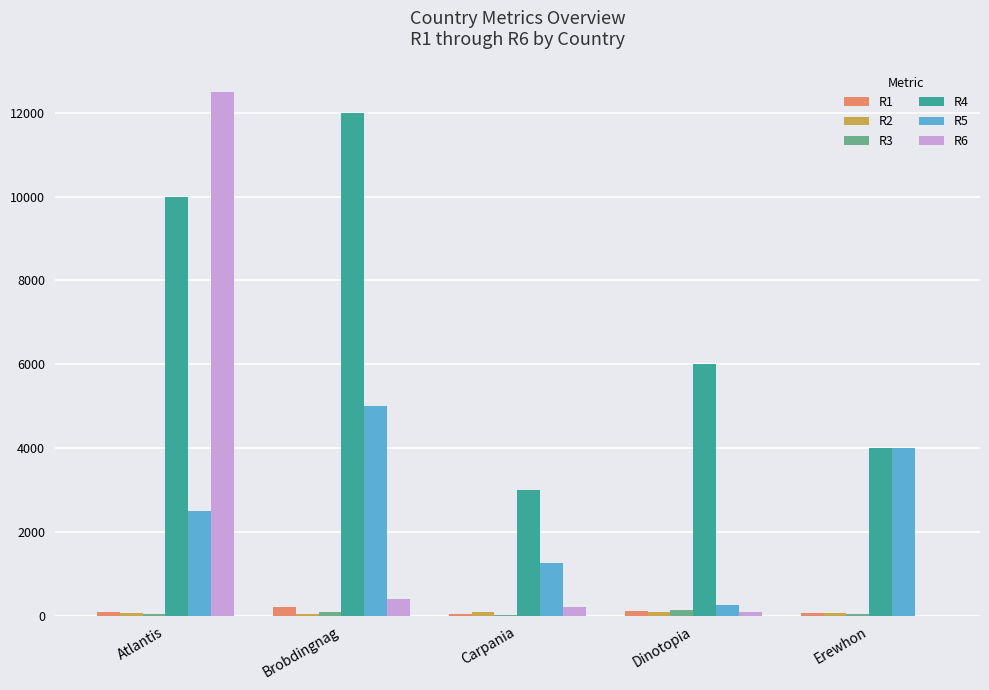

How many groups of bars are there?

5